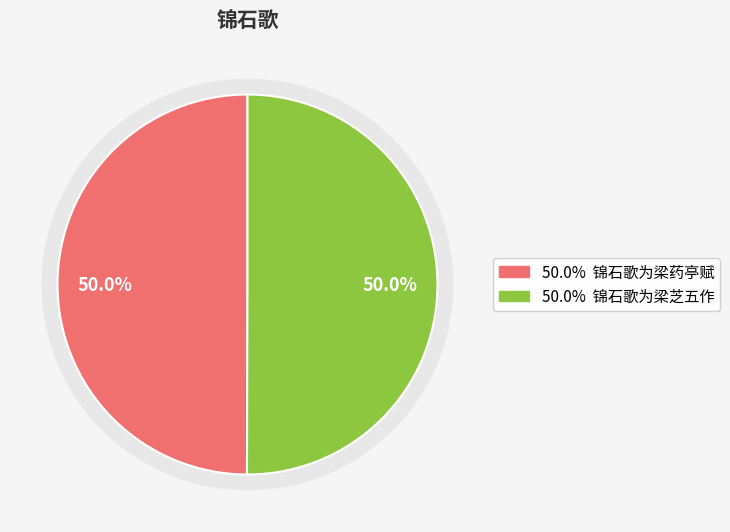

Which category accounts for the majority?

锦石歌为梁芝五作